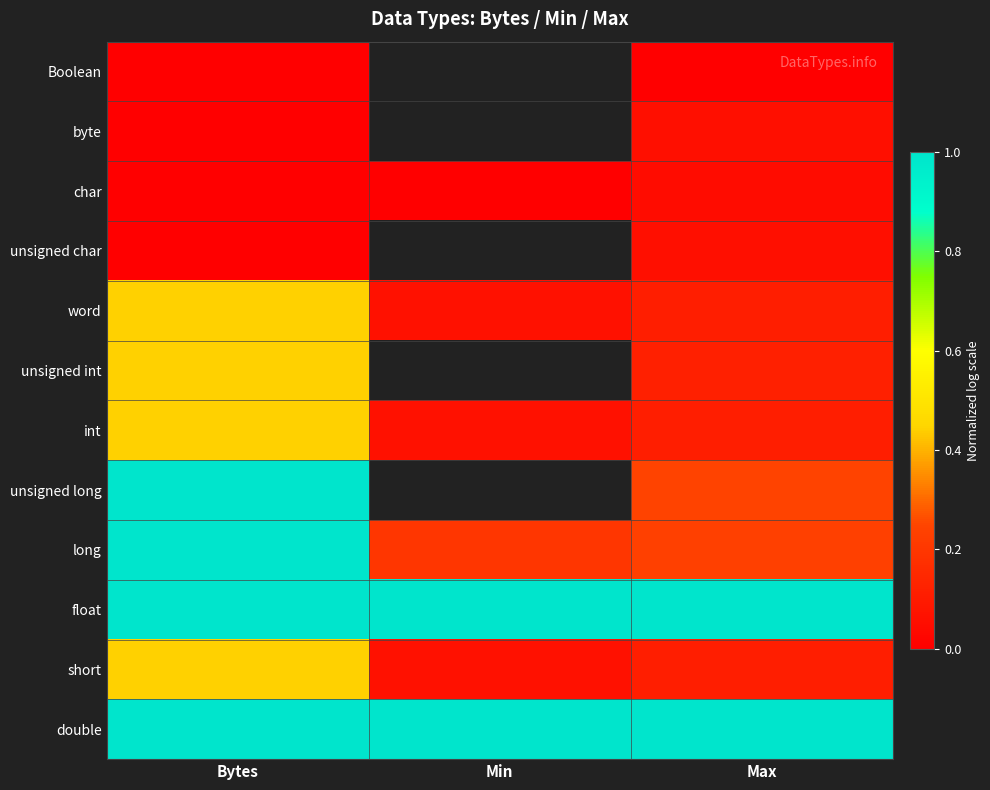

The value of double at Max is 0.4. True or false?

False